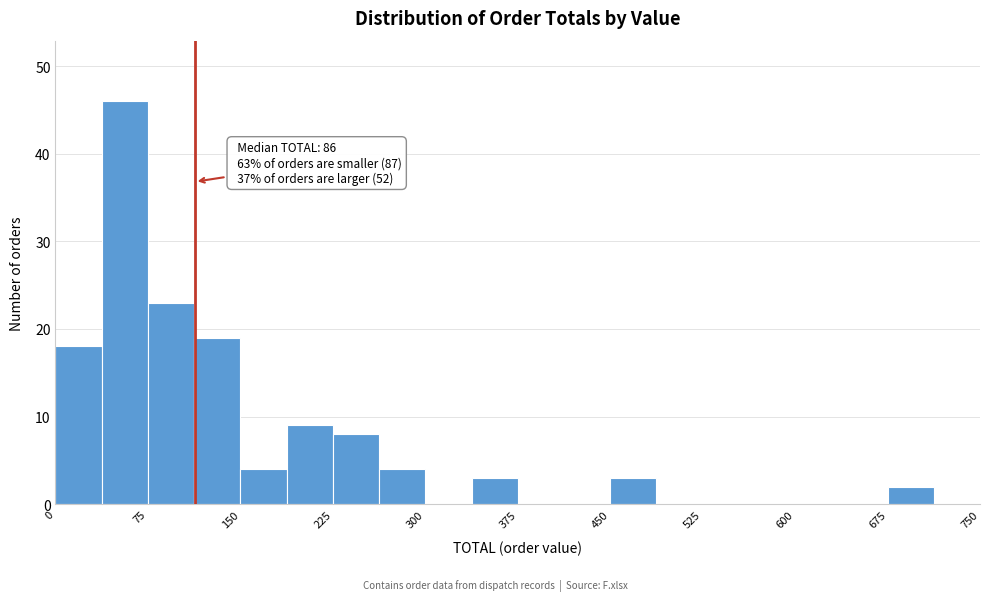

Read against the x-axis, roughly where is the centre of the tallest bar?

60